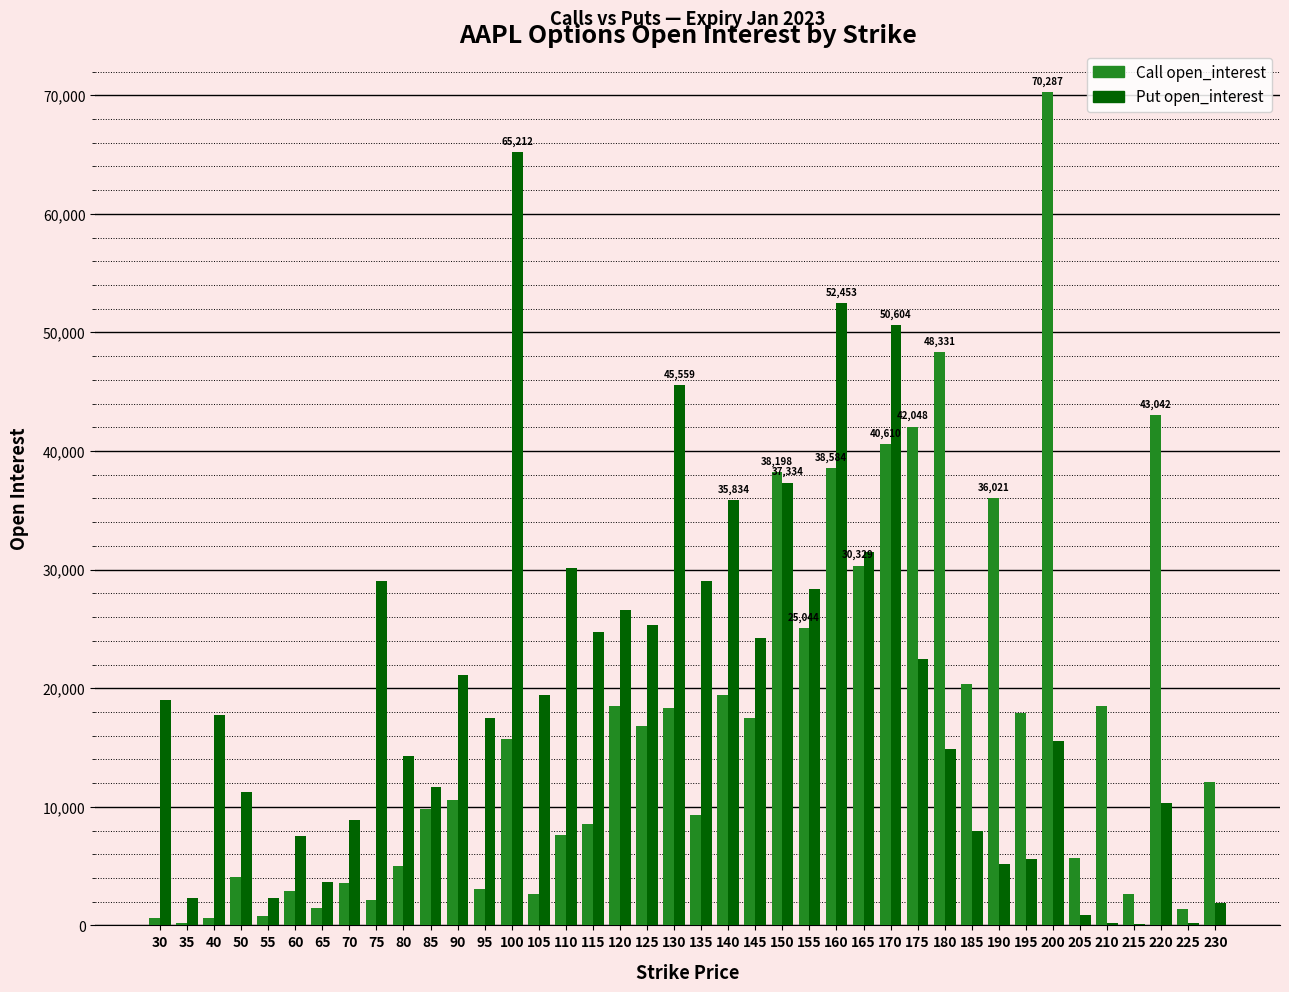

The value of Put open_interest at 130 is 63356. True or false?

False